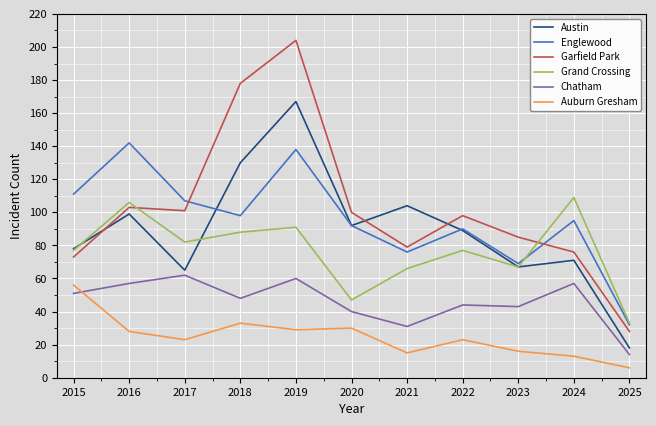

The Chatham series shows 60 at 2019. True or false?

True